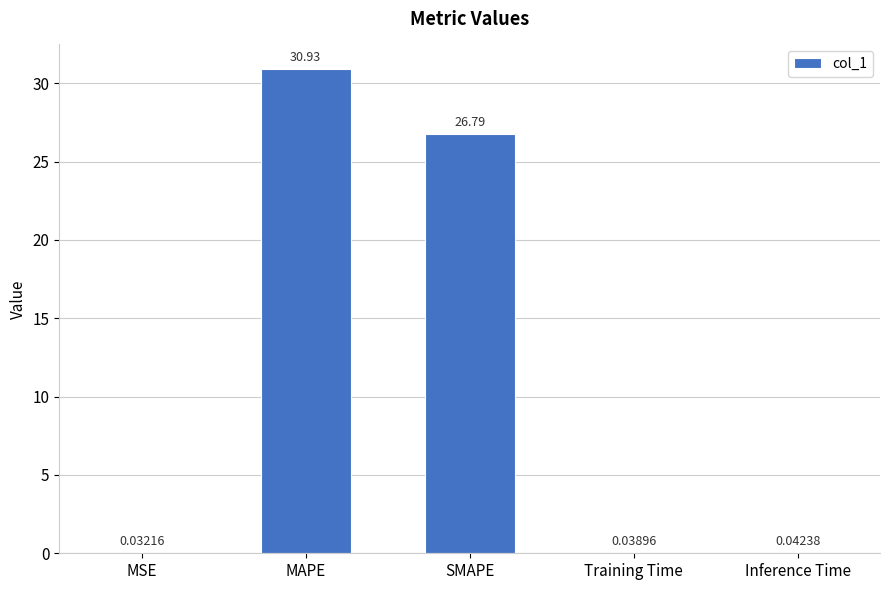

Where is the data nearest to the value 15?

SMAPE